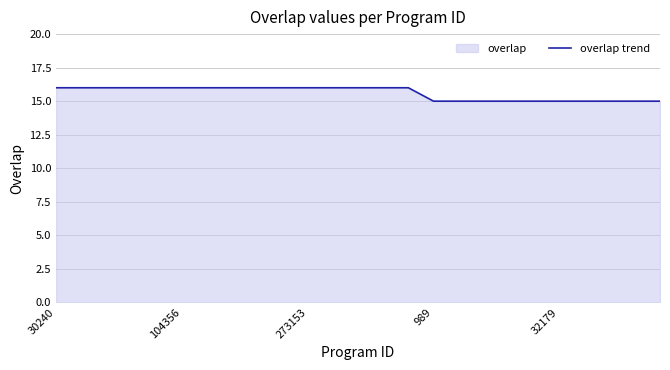

What is the minimum value shown in the chart?

15